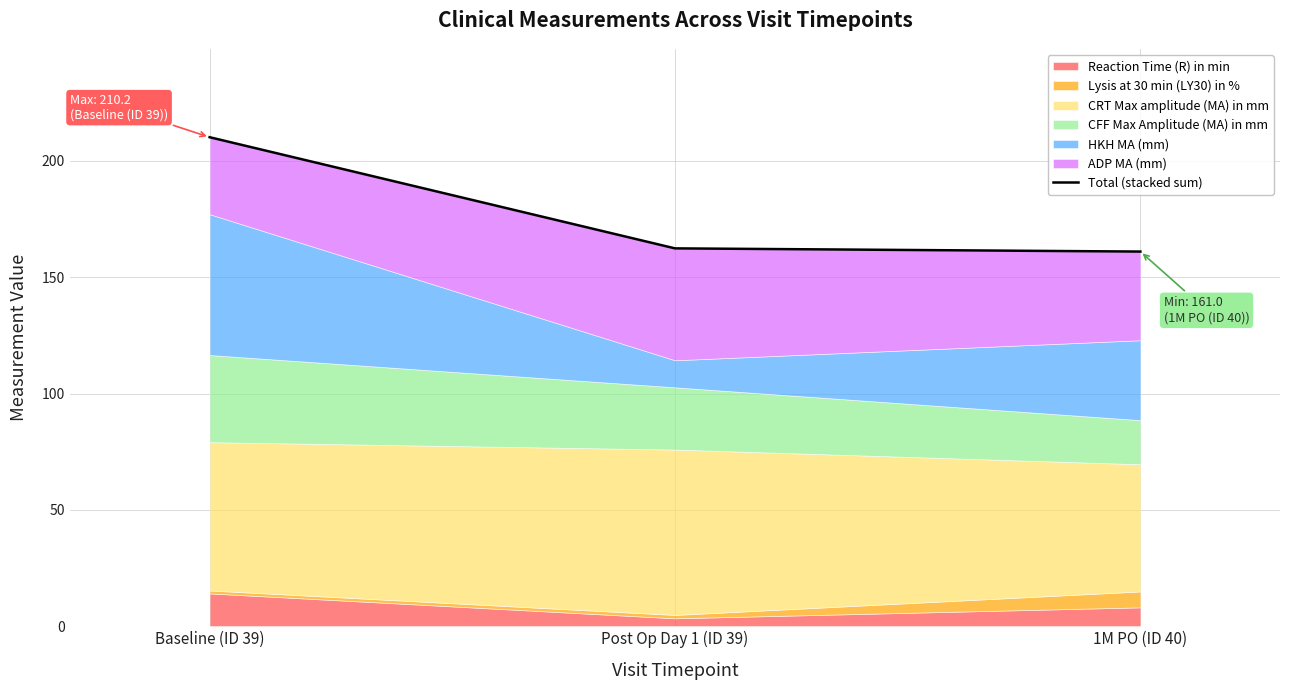

Rank the categories by value from highest to lowest.

Baseline (ID 39), Post Op Day 1 (ID 39), 1M PO (ID 40)